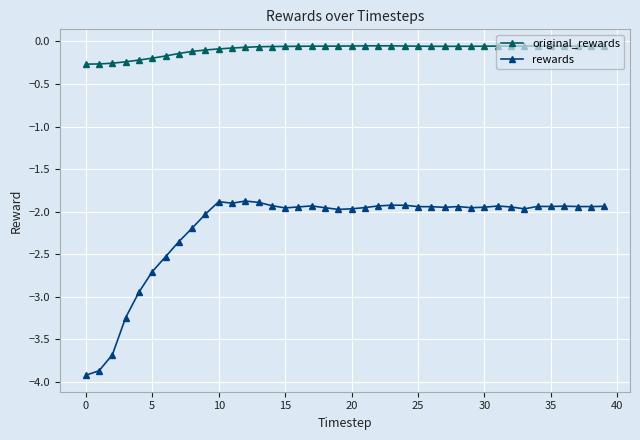

At how many categories does at least one series exceed -3?

40